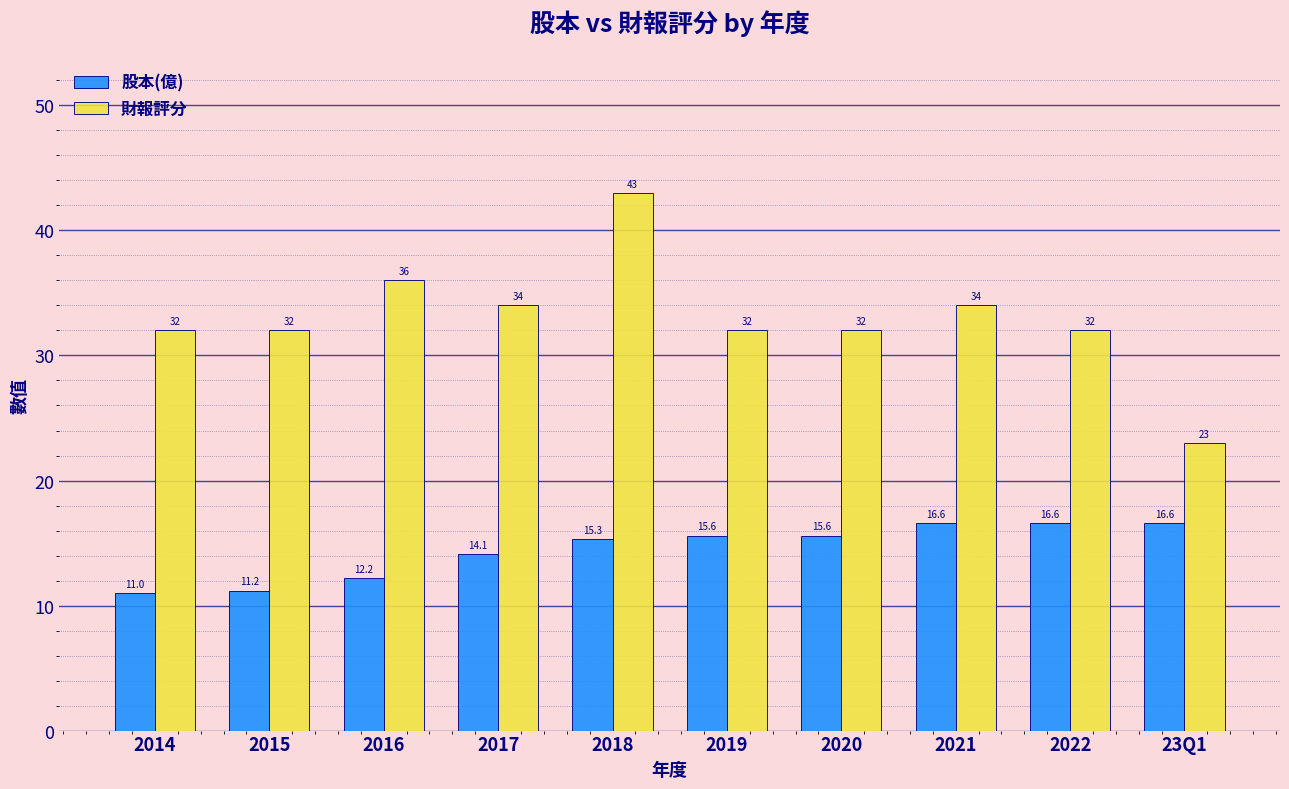

Reading left to right, list all the values displayed in this chart.

股本(億): 2014=11.0	2015=11.2	2016=12.2	2017=14.1	2018=15.3	2019=15.6	2020=15.6	2021=16.6	2022=16.6	23Q1=16.6
財報評分: 2014=32.0	2015=32.0	2016=36.0	2017=34.0	2018=43.0	2019=32.0	2020=32.0	2021=34.0	2022=32.0	23Q1=23.0